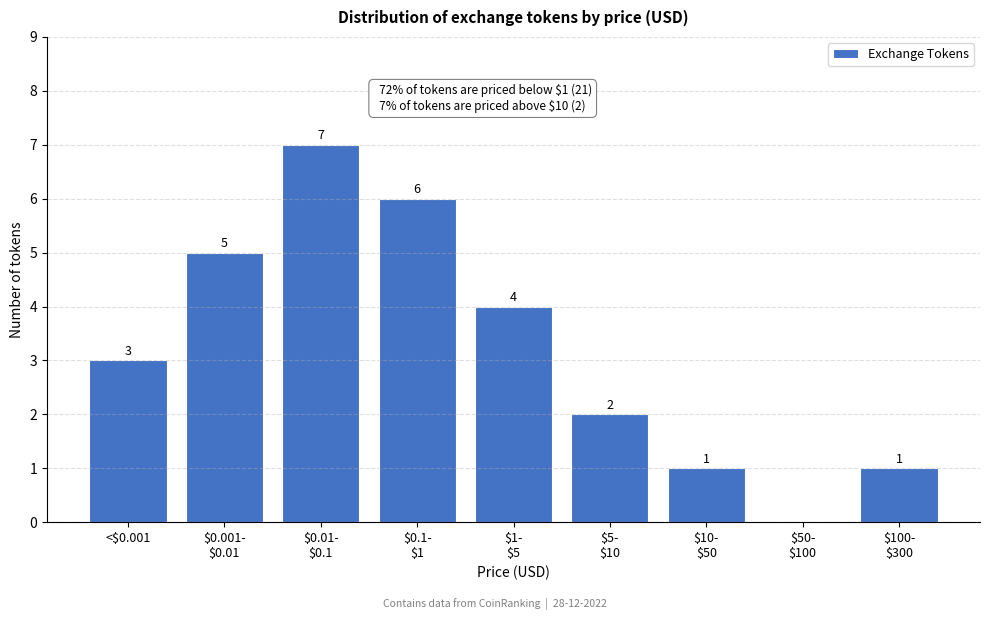

What is the sum of all values?

29